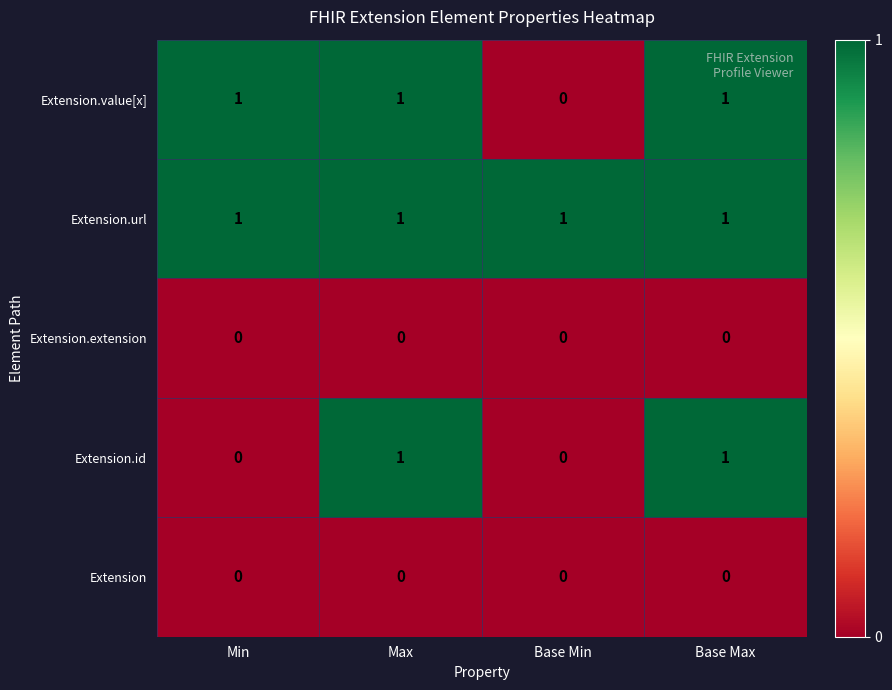

True or false: Extension.url has a value of 1 at Base Max.

True